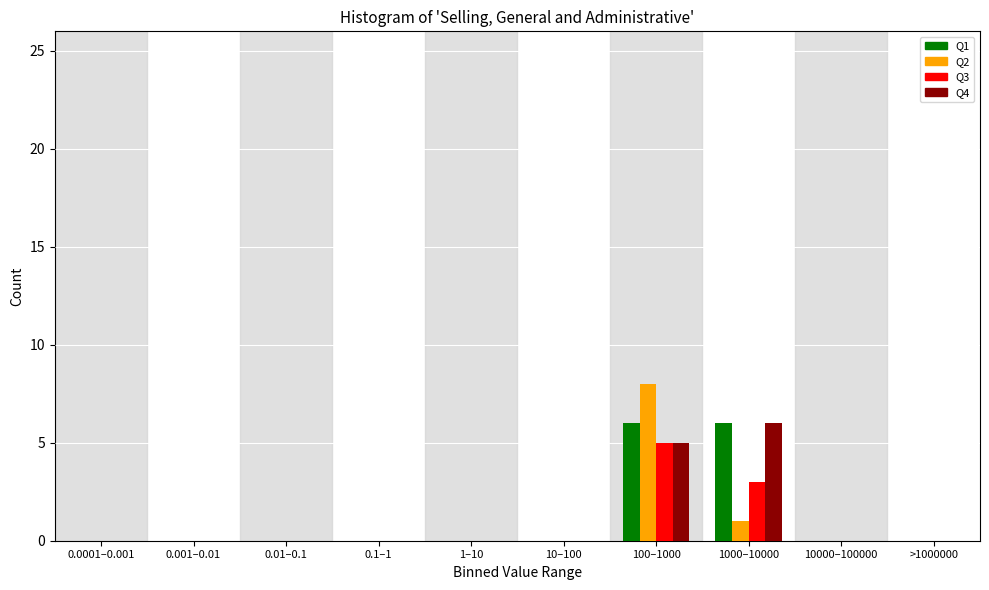

At which category is the sum across all series the highest?

100–1000